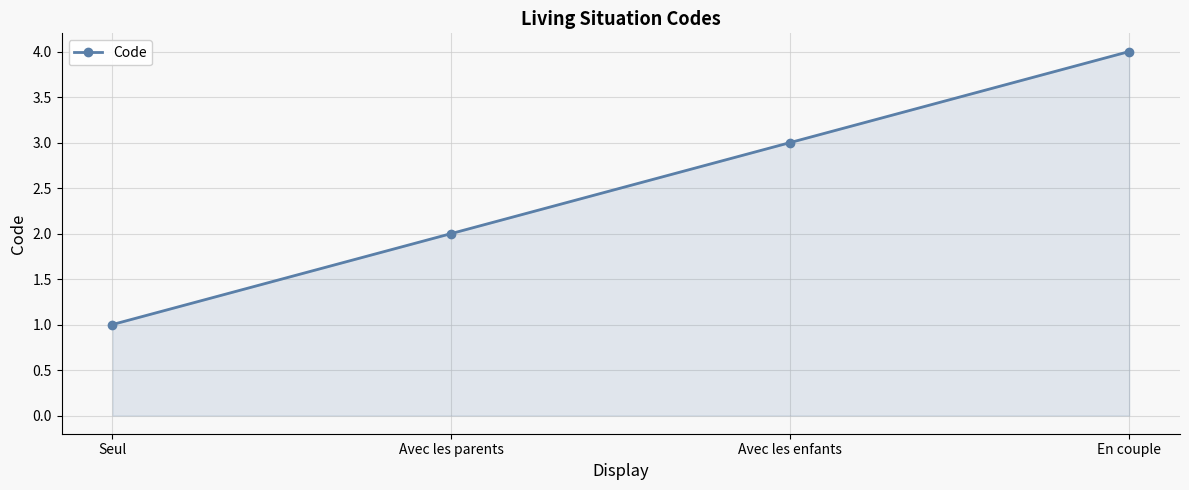

At which label is the value closest to 2?

Avec les parents